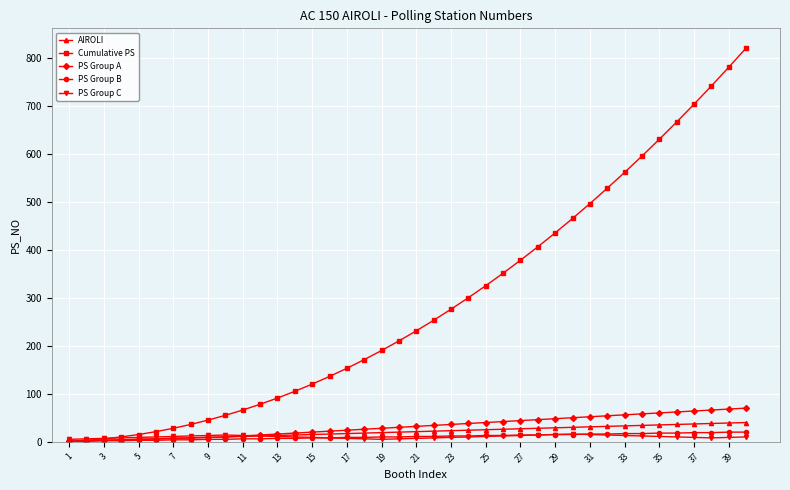

What is the lowest value of the AIROLI series?

1